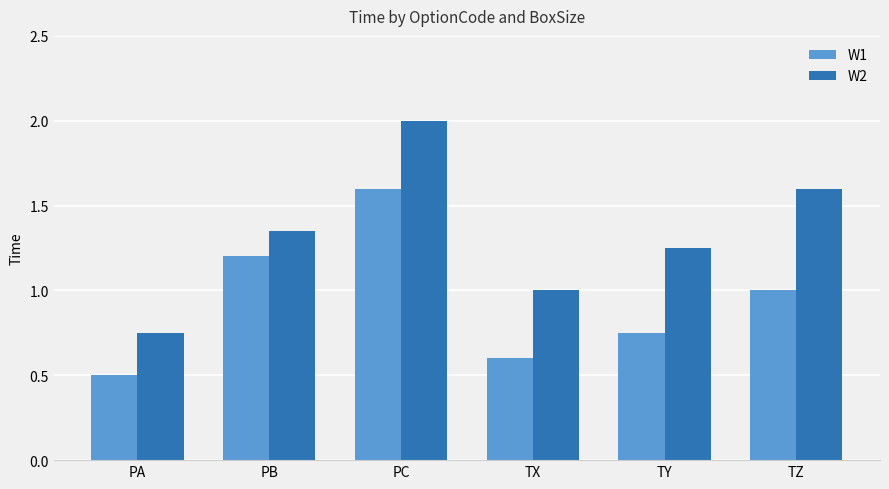

List the labels in order of W1 value, smallest first.

PA, TX, TY, TZ, PB, PC